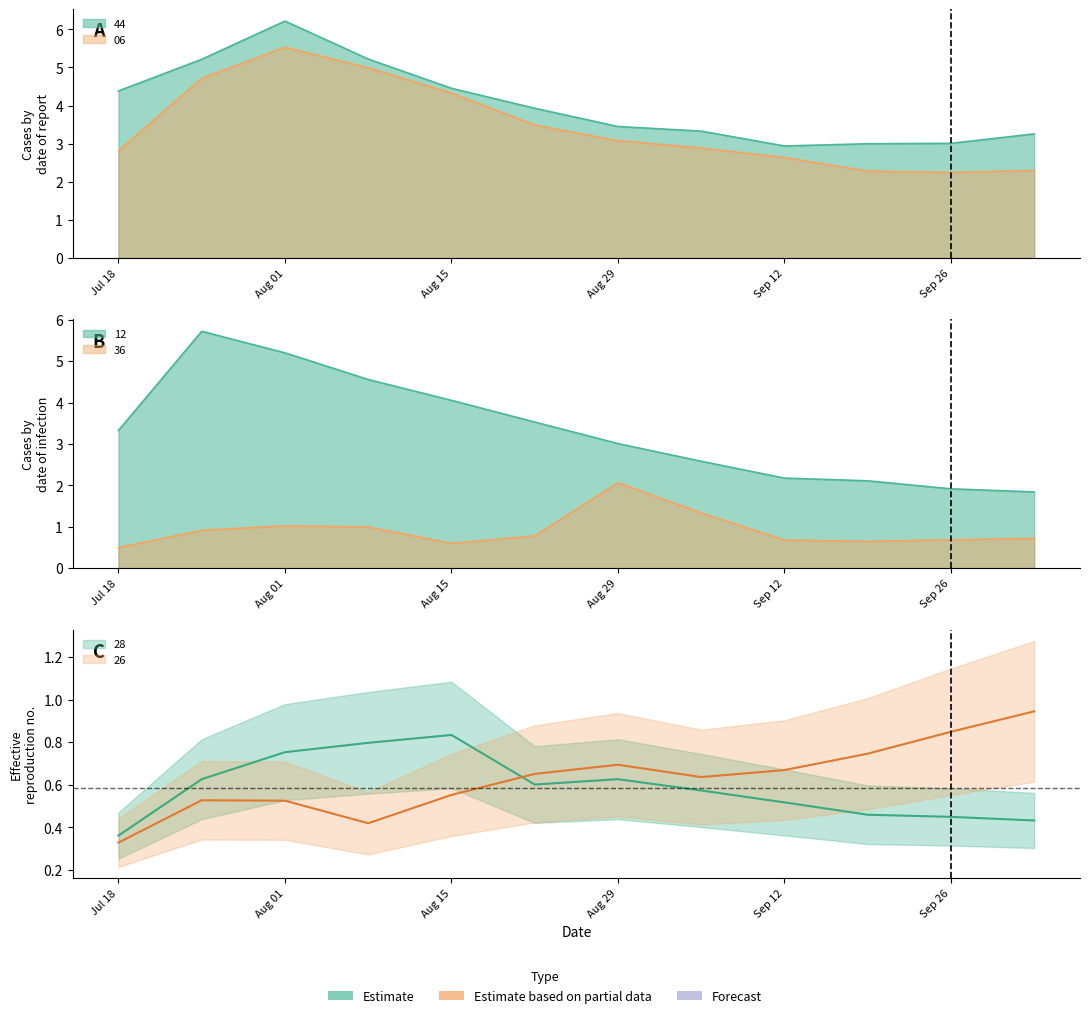

At which category is the sum across all series the highest?

Aug 01